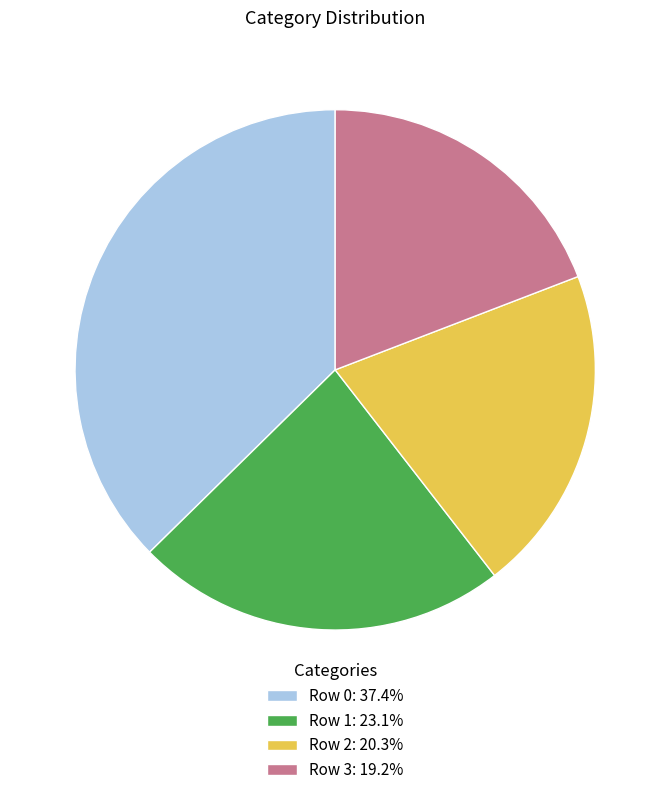

What is the largest slice in the pie chart?

Row 0